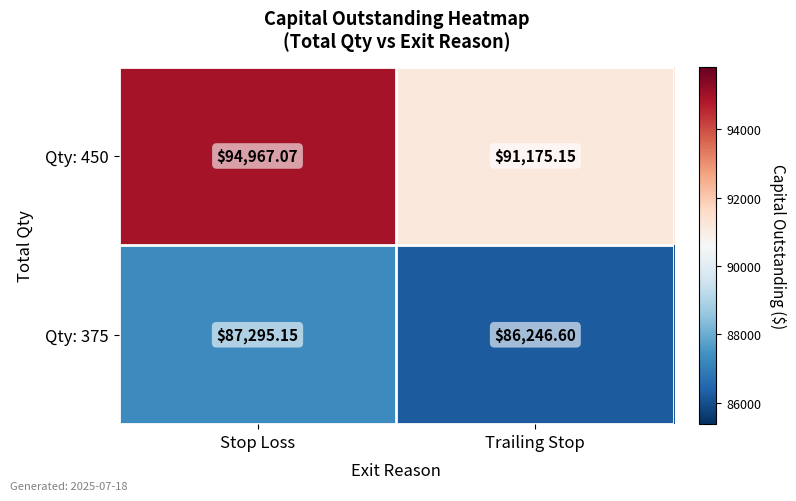

Which label corresponds to the largest value in the chart?

Stop Loss